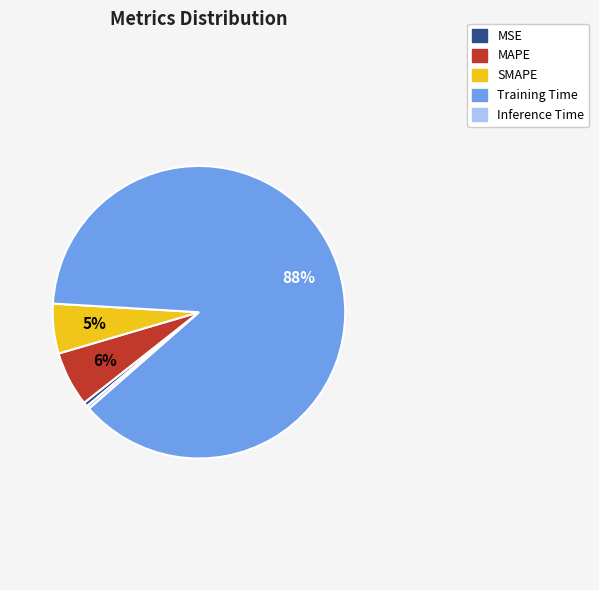

Does Training Time represent more than half of the total?

Yes